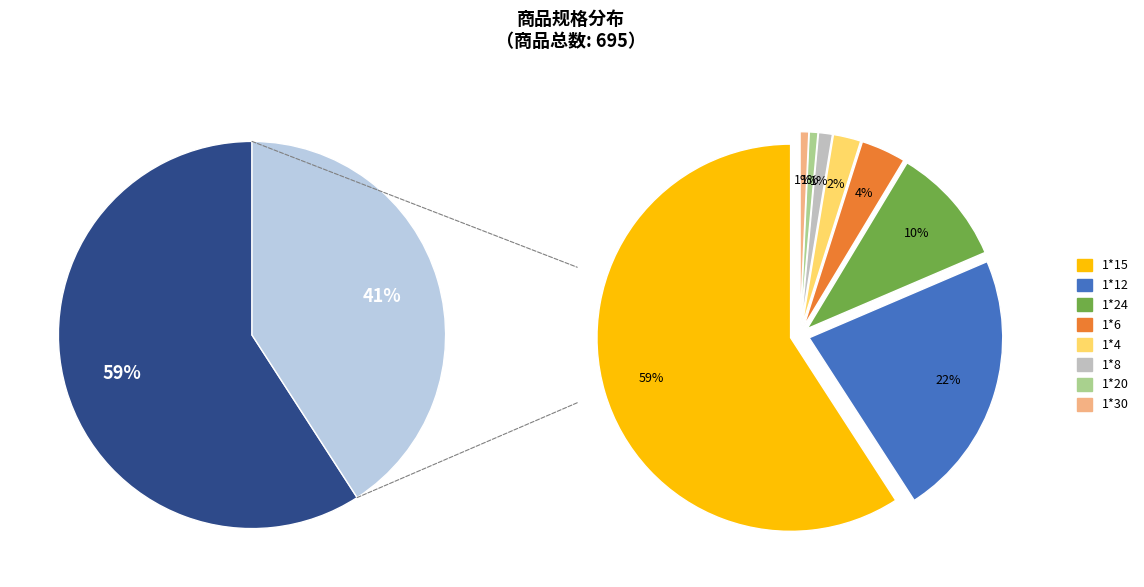

Rank the categories by value from highest to lowest.

1*15, 1*12, 1*24, 1*6, 1*4, 1*8, 1*20, 1*30